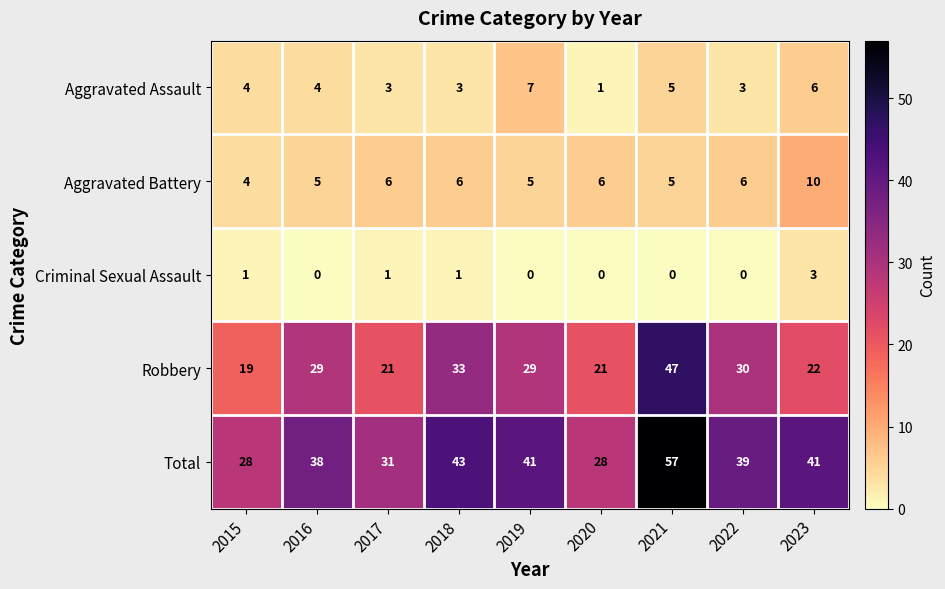

What is the difference between the Aggravated Battery values at 2018 and 2023?

4